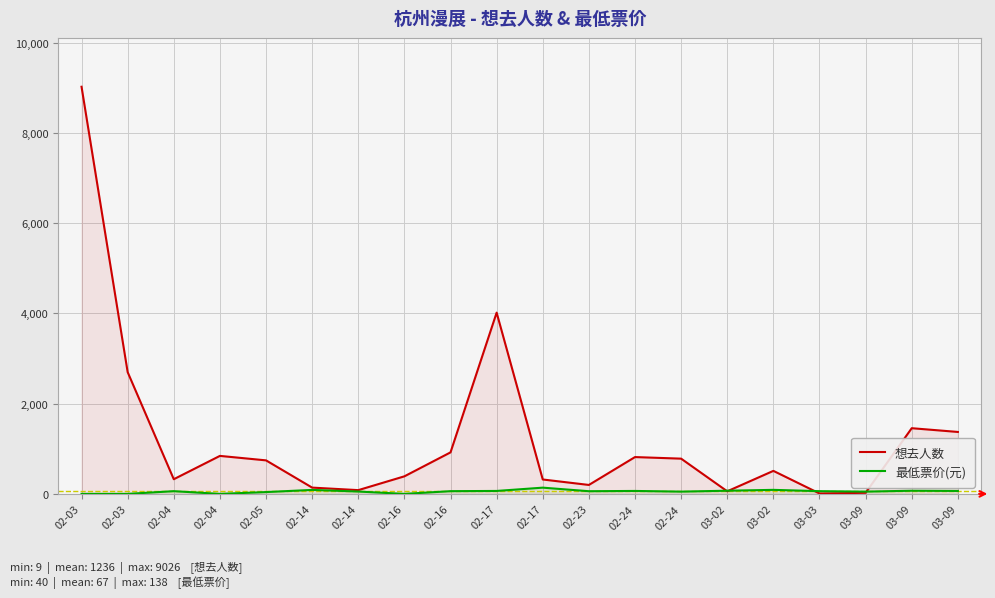

How many data points in 想去人数 are less than 743?

10